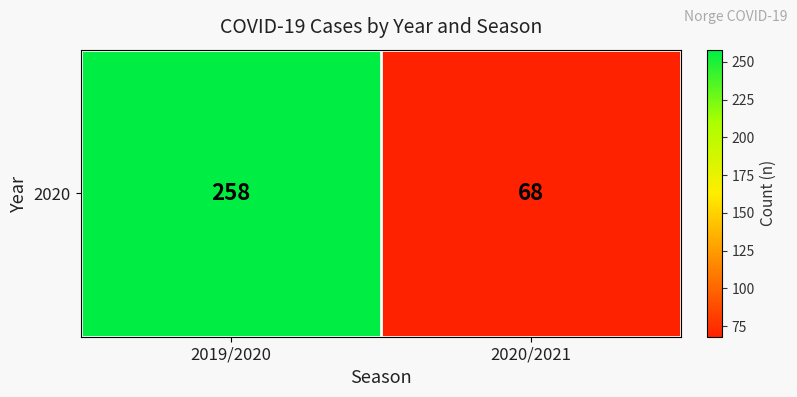

Reading left to right, transcribe all the data shown in this chart.

2019/2020=258	2020/2021=68